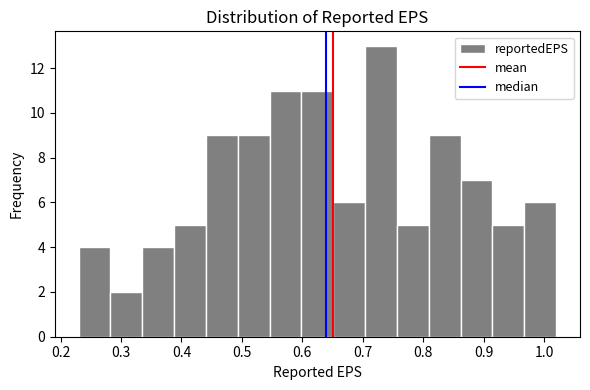

Reading left to right, list every bar in this chart as the range it spans on the x-axis followed by its height. Neither the bar edges nor the heights are printed on the chart, so give them approximately, as read against the axes.

0.23 to 0.28: 4
0.28 to 0.34: 2
0.34 to 0.39: 4
0.39 to 0.44: 5
0.44 to 0.49: 9
0.49 to 0.55: 9
0.55 to 0.60: 11
0.60 to 0.65: 11
0.65 to 0.70: 6
0.70 to 0.76: 13
0.76 to 0.81: 5
0.81 to 0.86: 9
0.86 to 0.91: 7
0.91 to 0.97: 5
0.97 to 1.02: 6